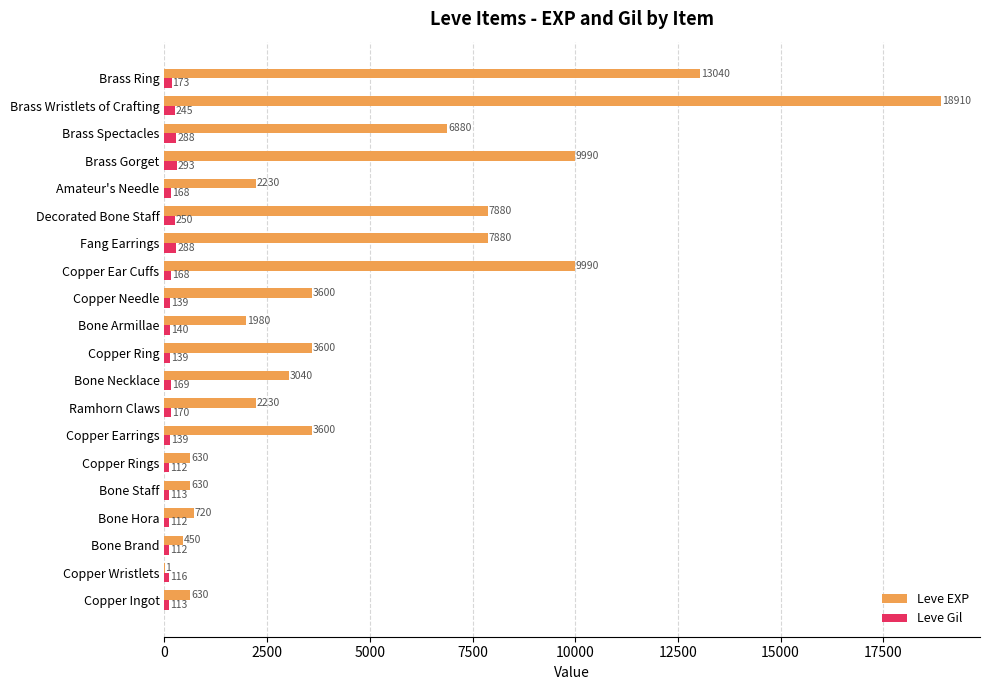

Which series has the largest total across all categories?

Leve EXP